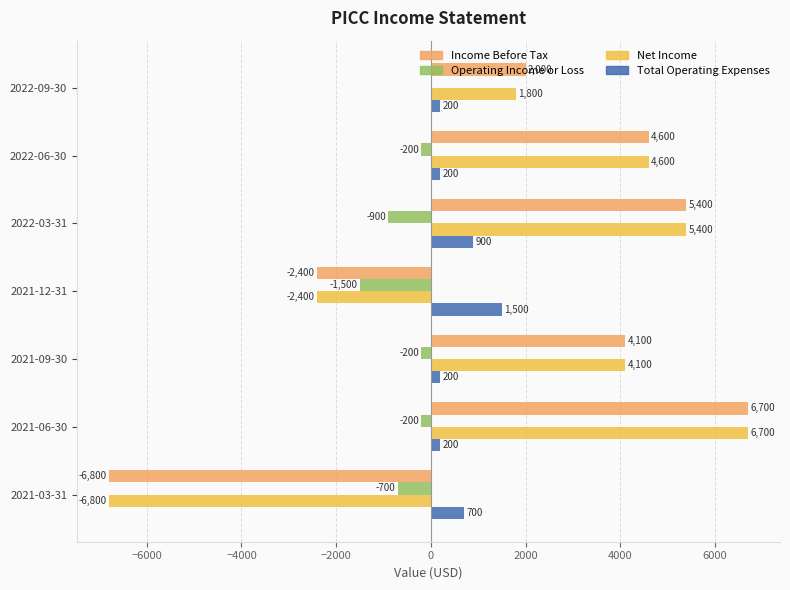

What value does the Operating Income or Loss series have at 2021-03-31?

-700